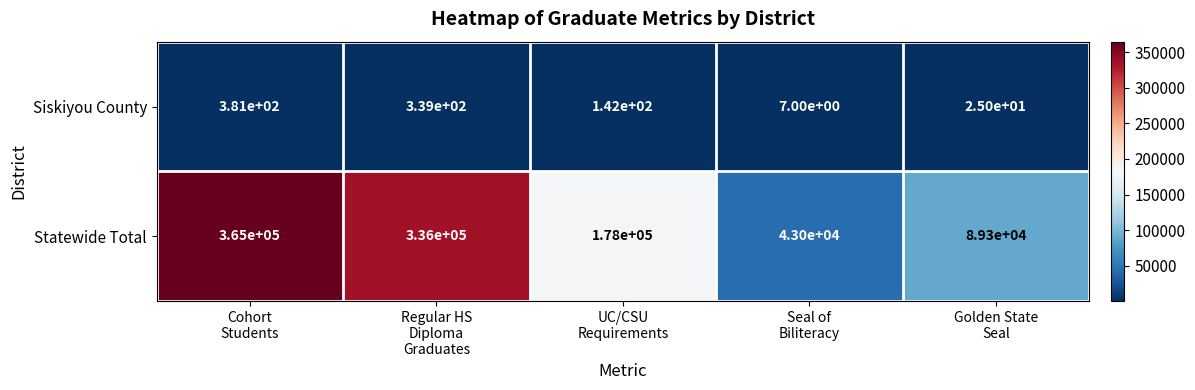

Which series has the widest spread of values?

Statewide Total